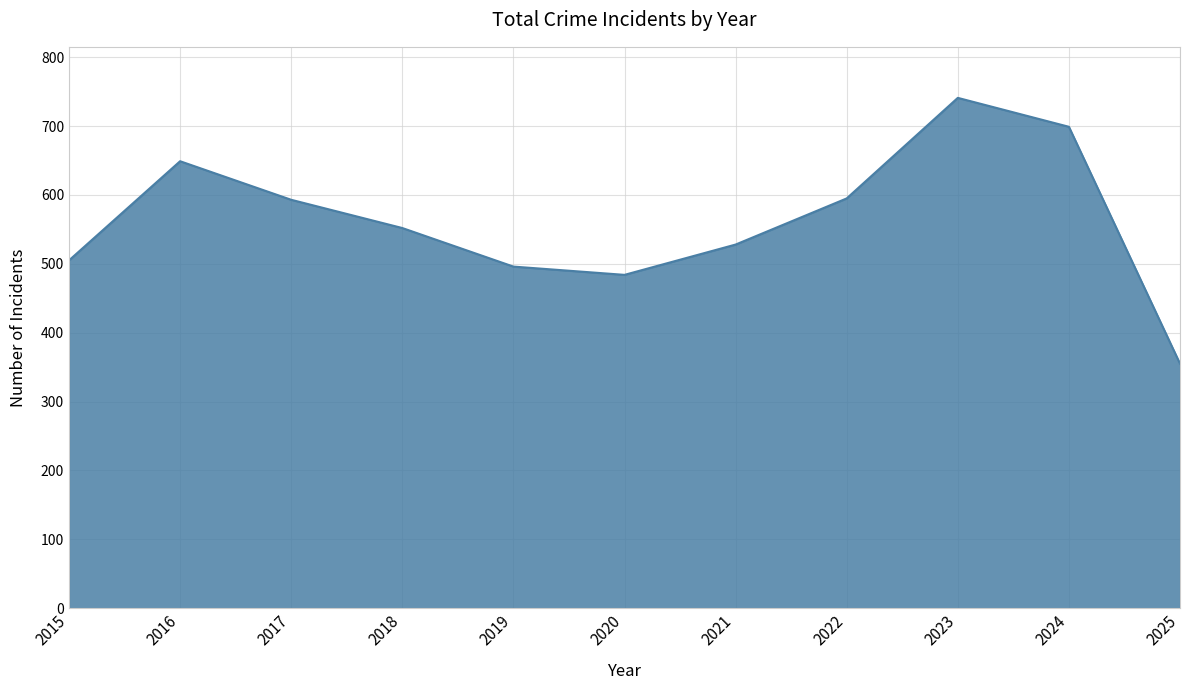

Between 2023 and 2020, which is larger?

2023